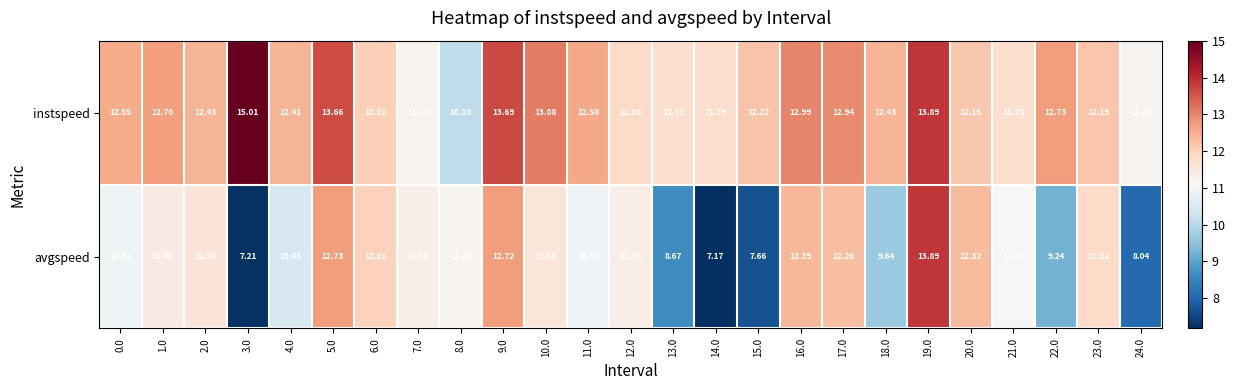

Which series has the widest spread of values?

avgspeed